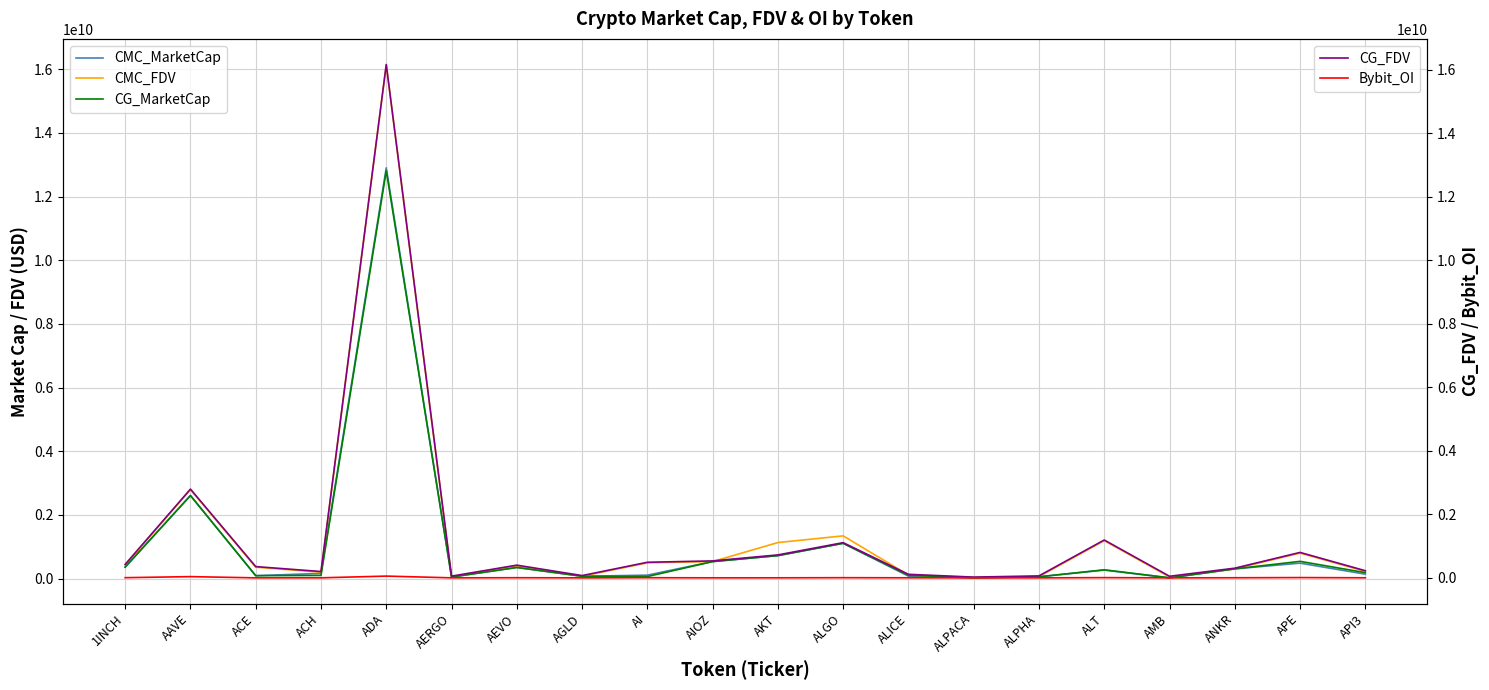

What is the label of the 7th point from the left?

AEVO